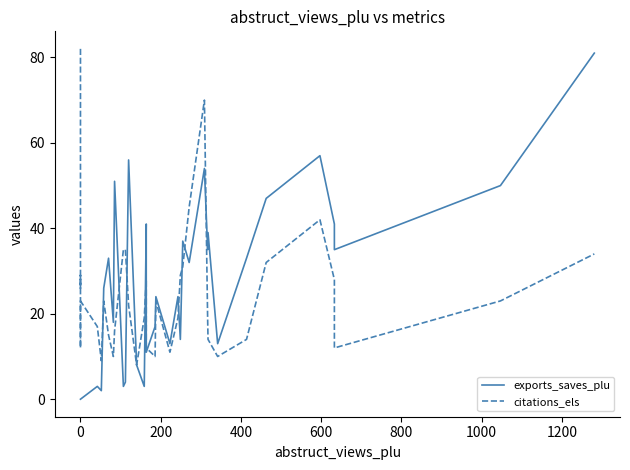

How many times do citations_els and exports_saves_plu cross each other?

10